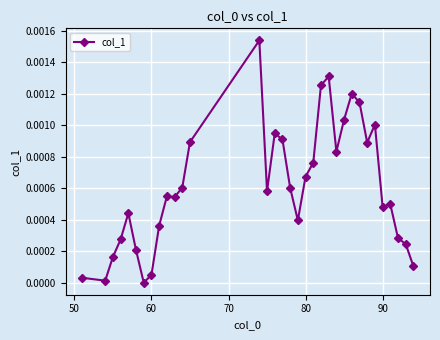

True or false: the data has more than 0 interior local peaks.

True